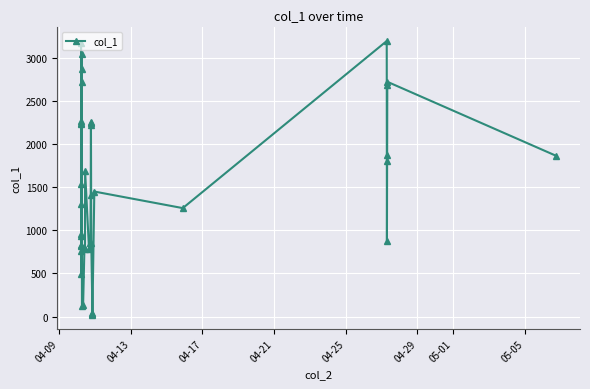

True or false: the data has more than 0 interior local peaks.

True